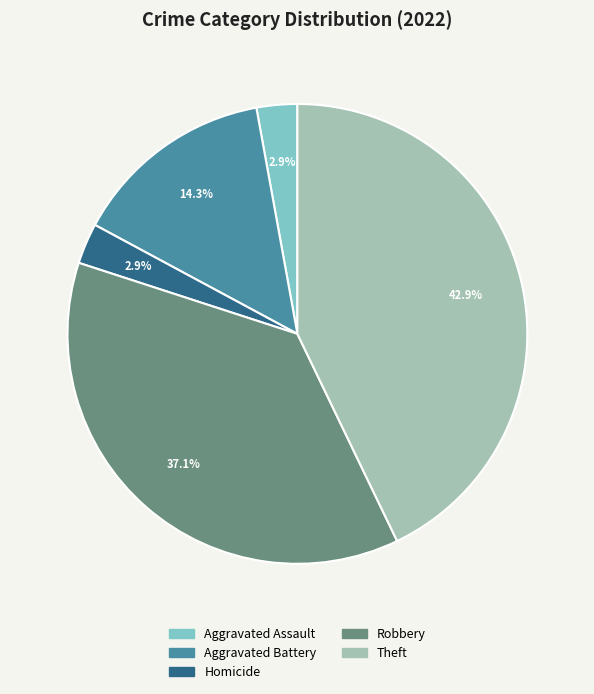

Does any single category account for the majority?

No